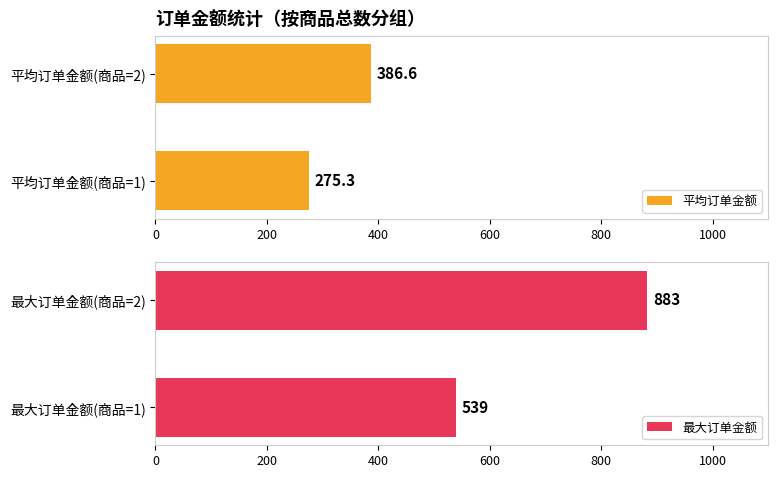

What is the value of the 平均订单金额 bar at the 2nd from the left?

386.6